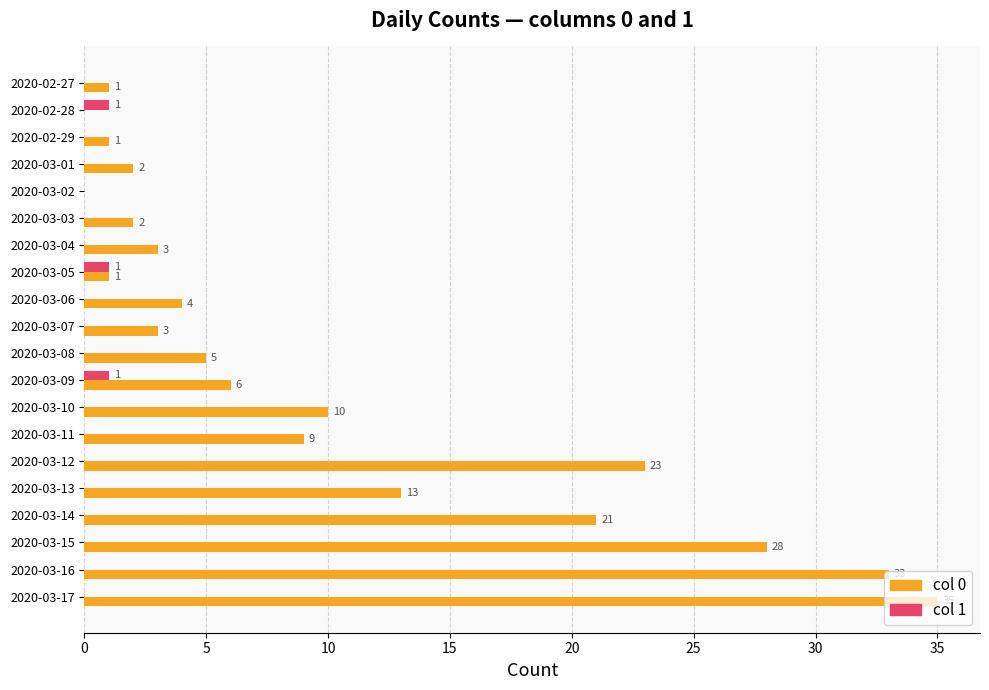

At which category is the sum across all series the highest?

2020-03-17